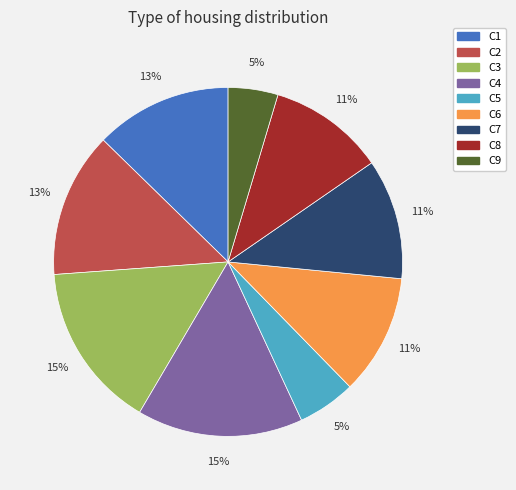

Count the number of slices in the pie.

9